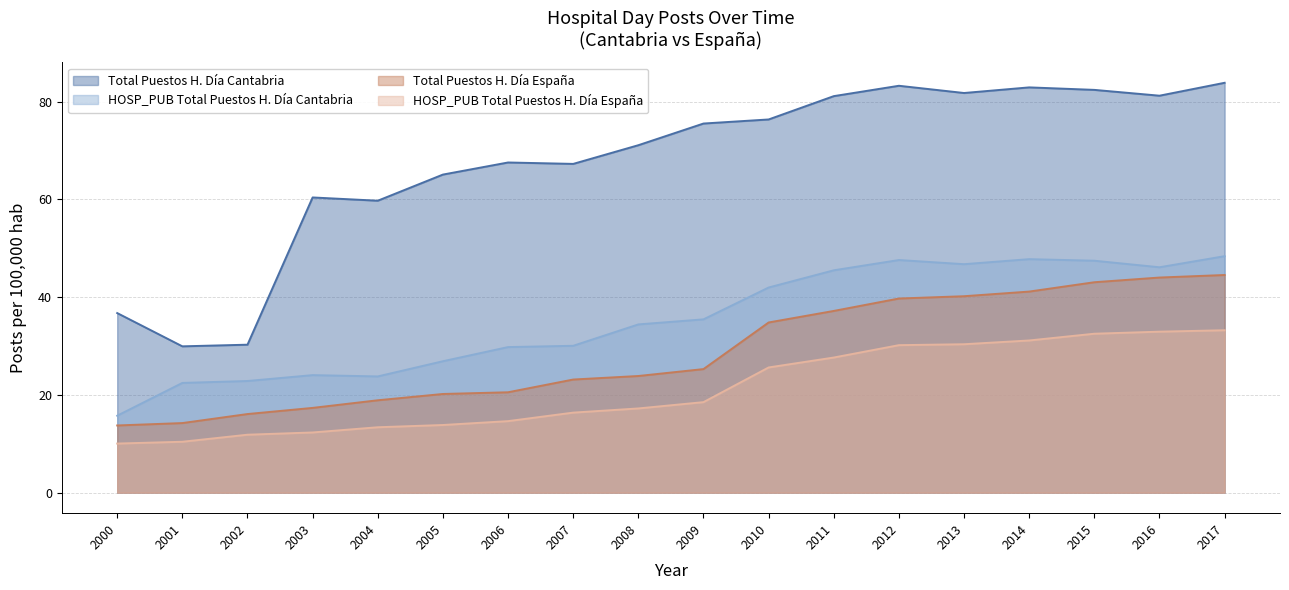

What is the spread (max minus min) of values at 2010?

50.7